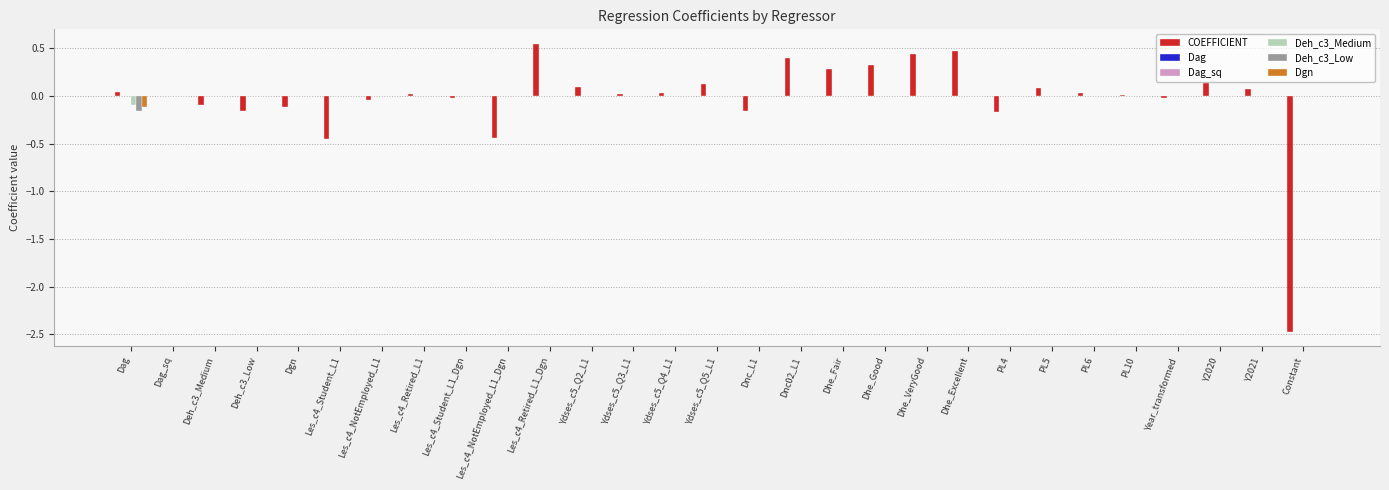

The value of Deh_c3_Medium at Y2020 is -0.0. True or false?

True